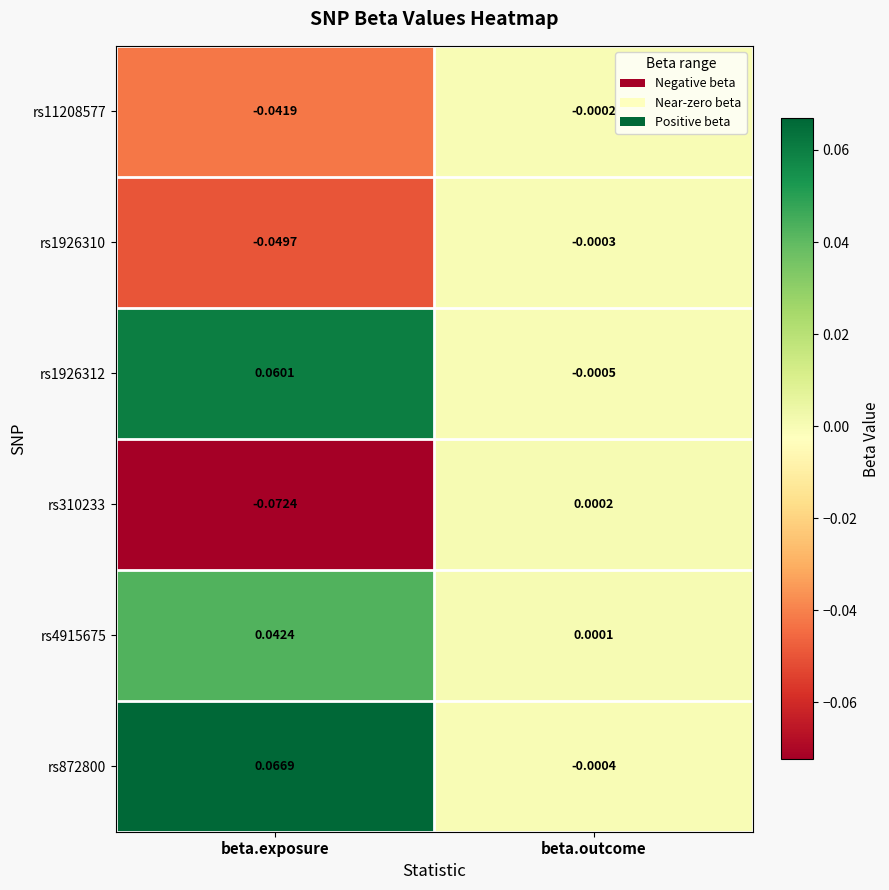

List the labels in order of rs872800 value, smallest first.

beta.outcome, beta.exposure